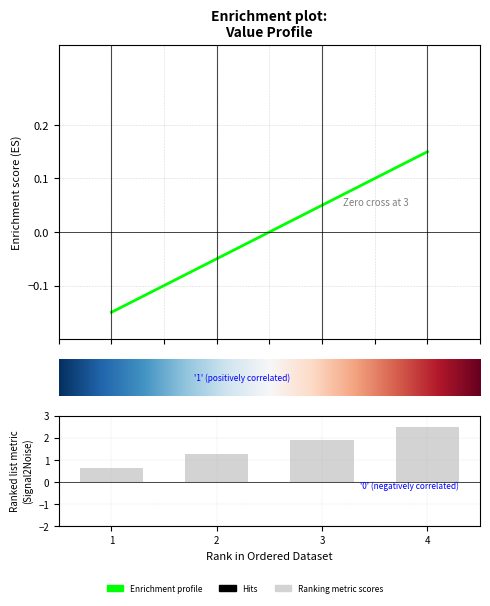

Reading left to right, transcribe all the data shown in this chart.

-0.1	-0.1	0.1	0.1